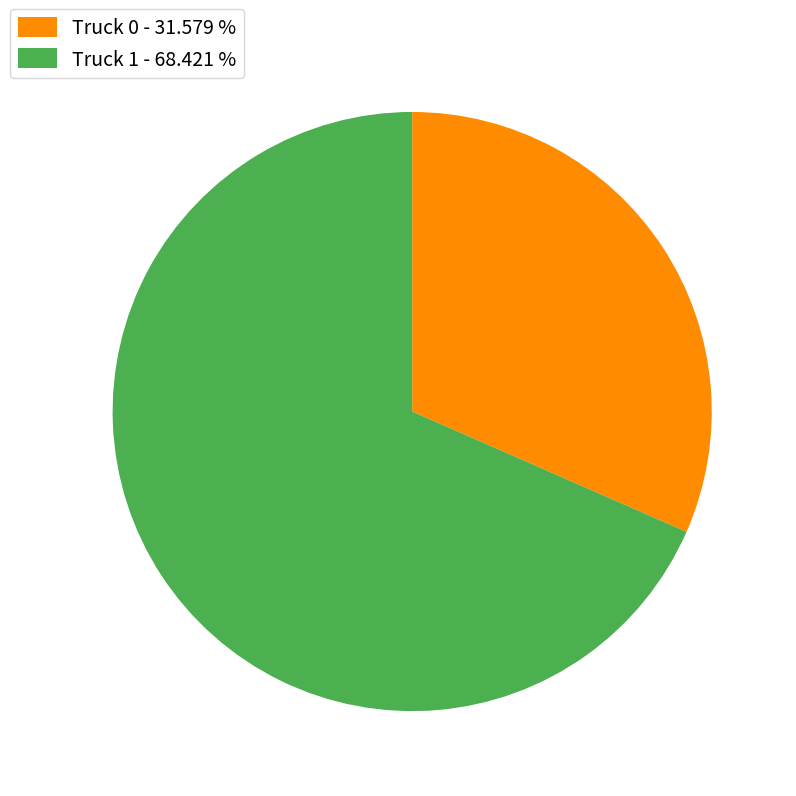

Does Truck 1 represent more than half of the total?

Yes